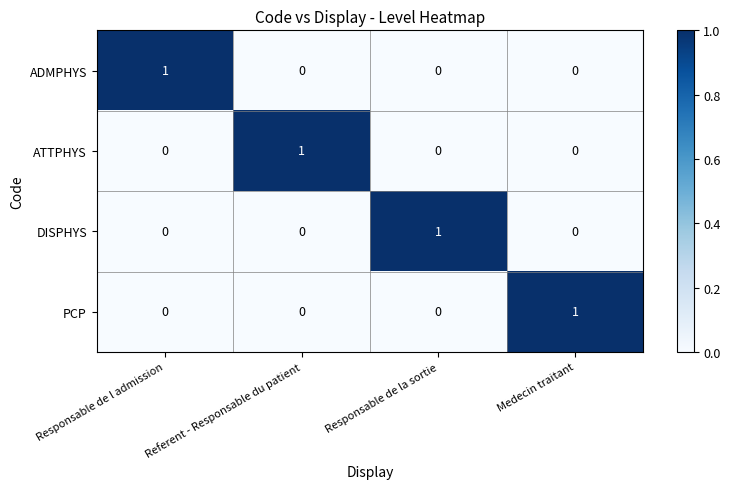

Is it true that ATTPHYS equals 1 at Medecin traitant?

False